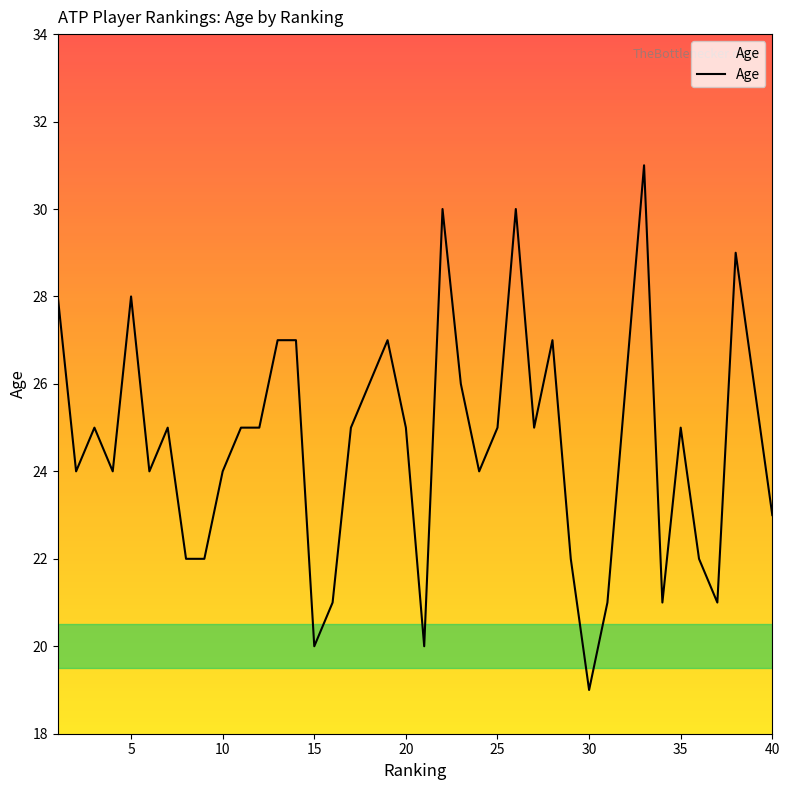

What is the smallest value displayed?

19